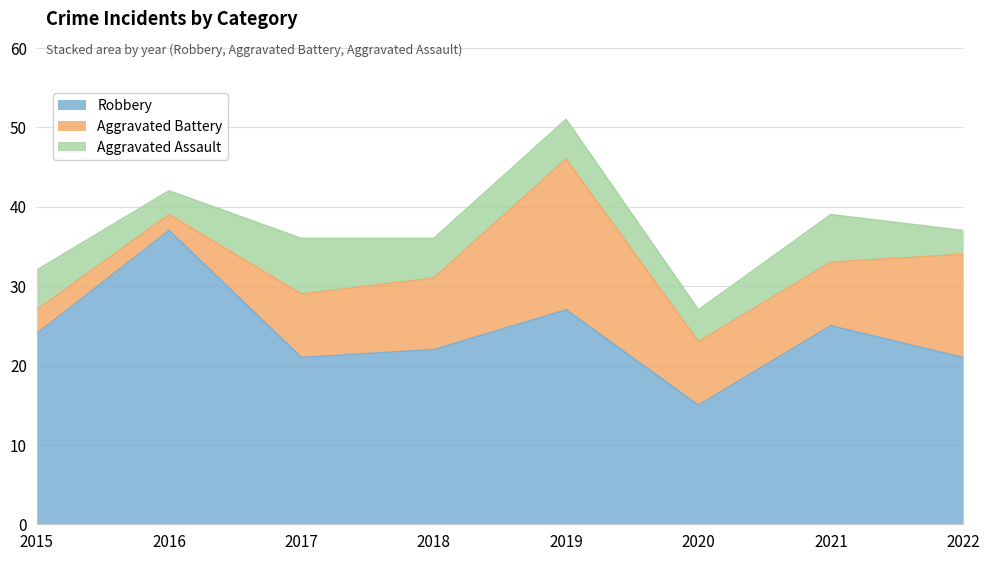

What is the value of the Aggravated Battery point at the 5th from the left?

19